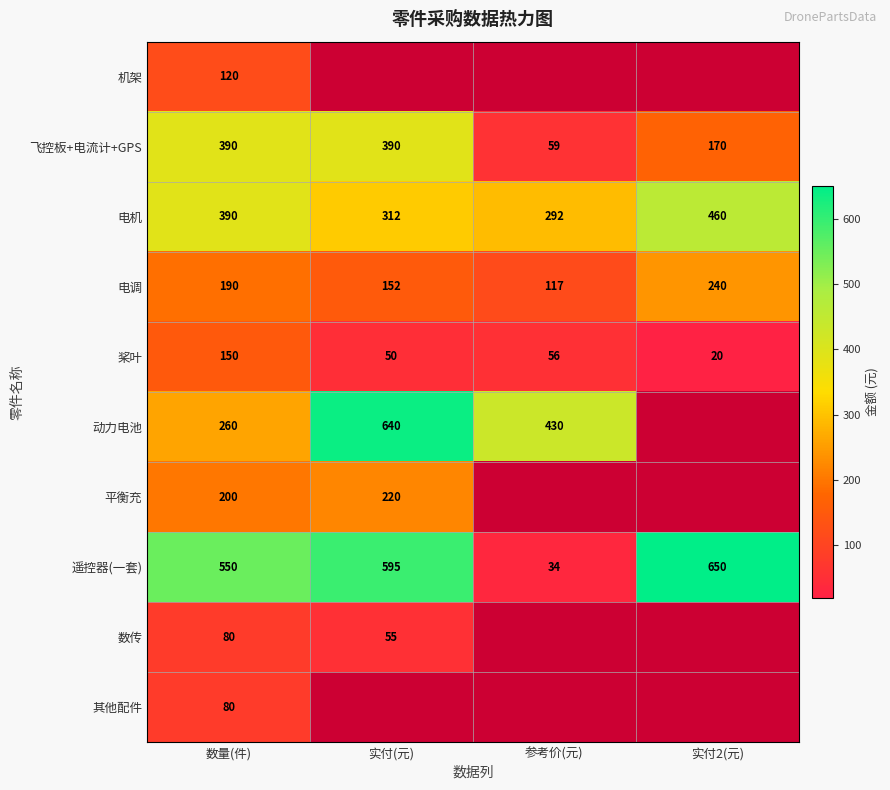

Which has a higher value, 实付2(元) or 参考价(元)?

参考价(元)